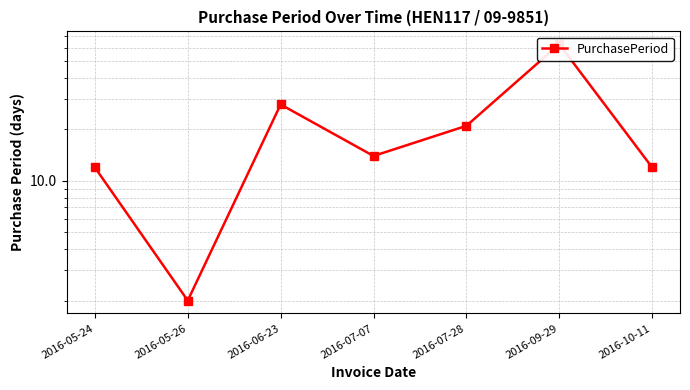

How many lines are shown in the chart?

1